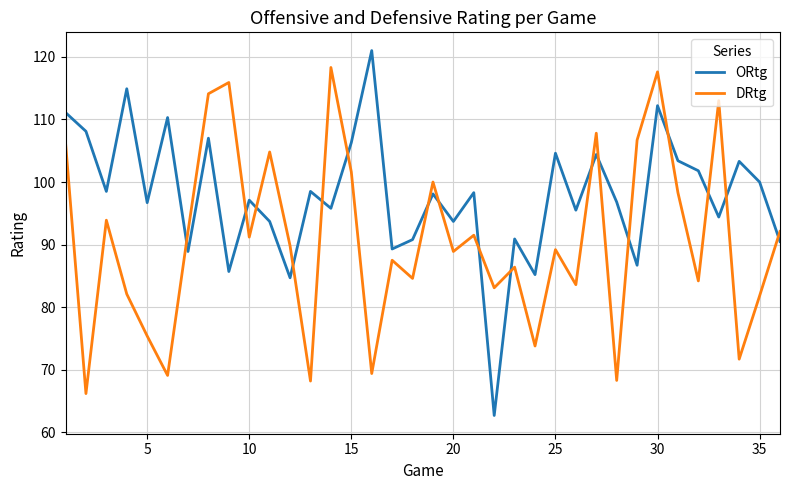

What is the difference between the maximum and minimum values in the ORtg series?

58.3